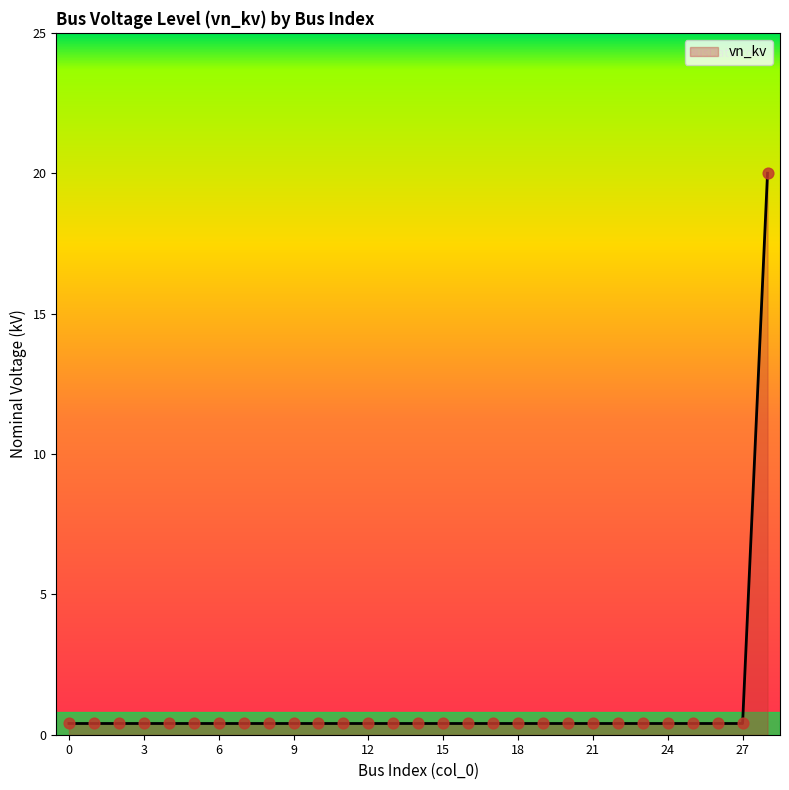

What is the greatest value displayed?

20.0